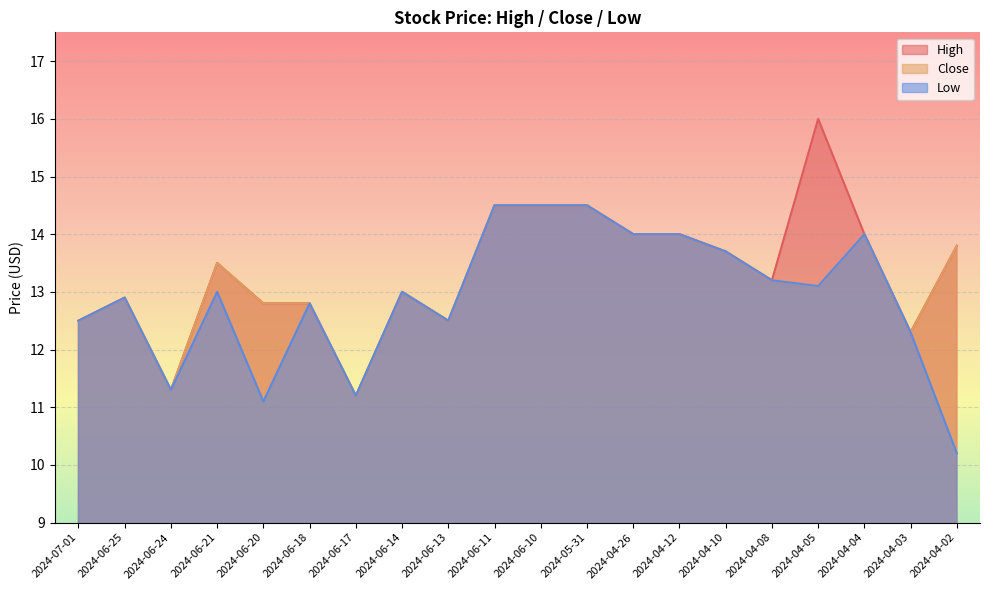

What are all the series names shown in the legend?

High, Close, Low